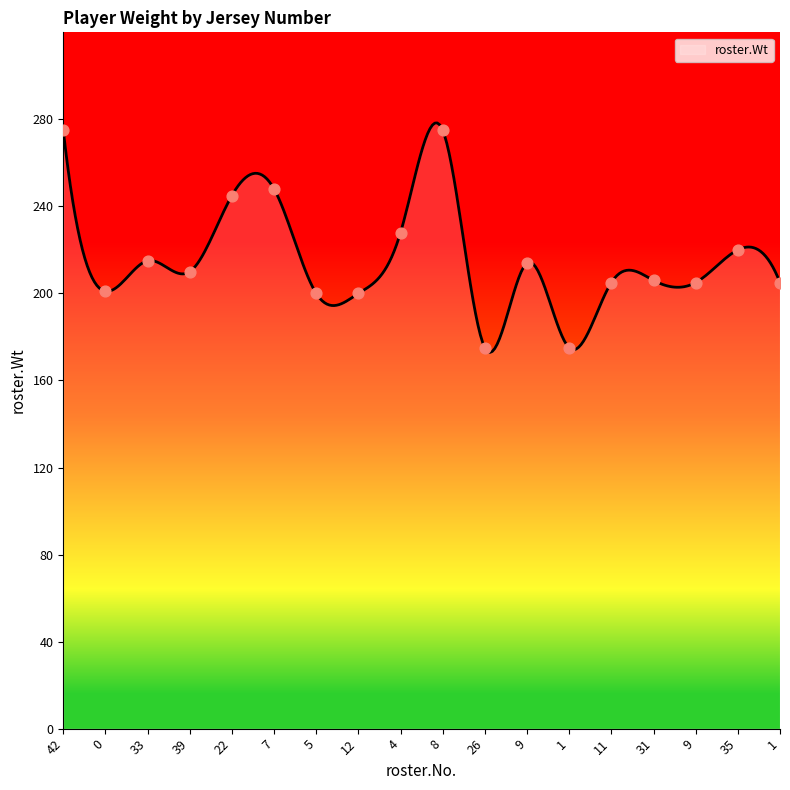

Which has a higher value, 8 or 7?

8